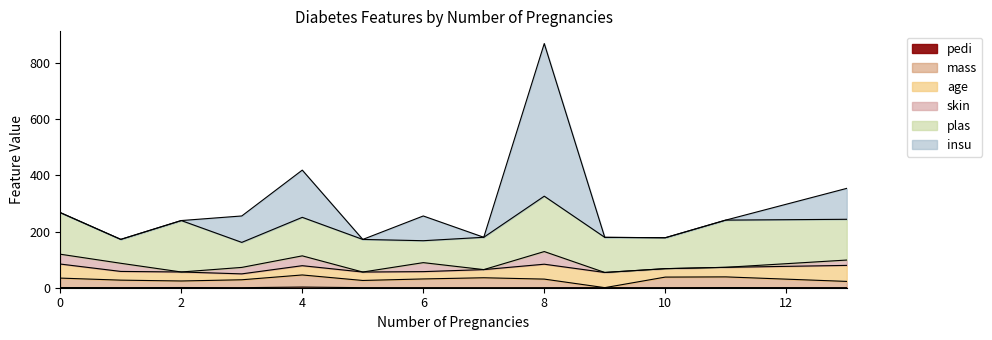

True or false: mass and age intersect in this chart.

True